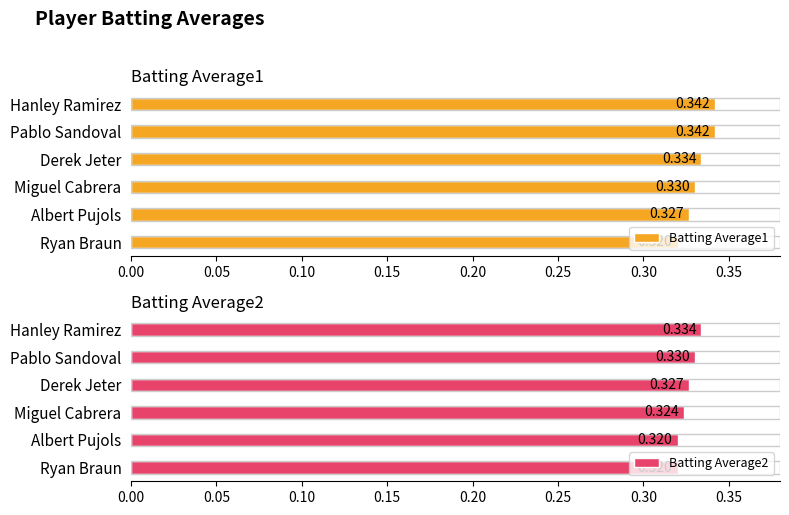

Rank the series by their maximum value, from lowest to highest.

Batting Average2, Batting Average1